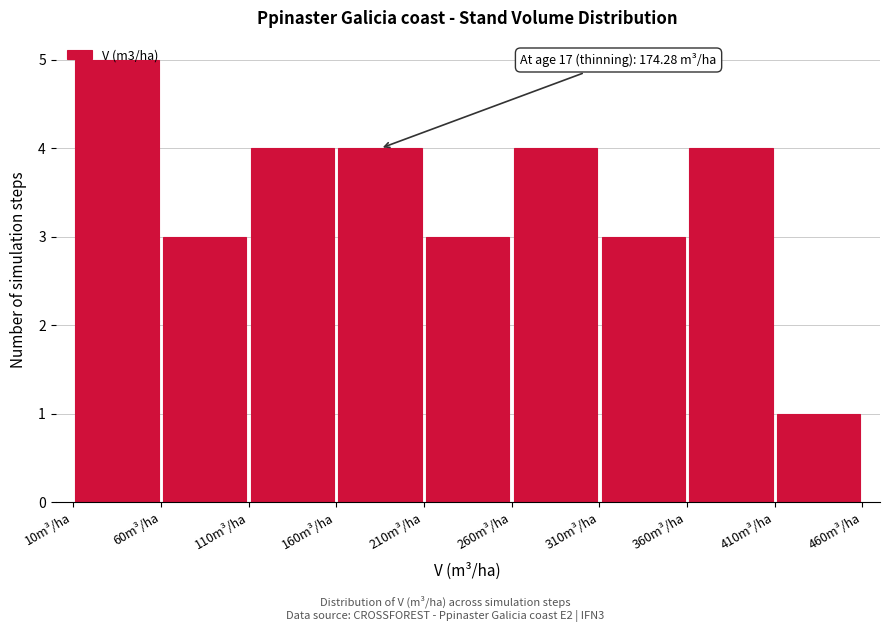

Over which range of the x-axis is the bar tallest?

10 to 60